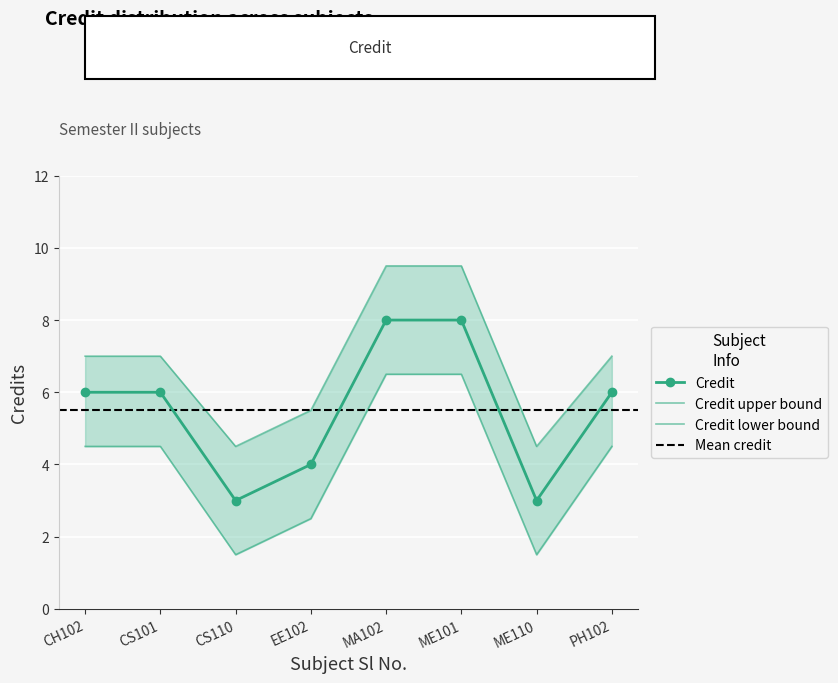

True or false: Credit has a value of 12 at ME101.

False